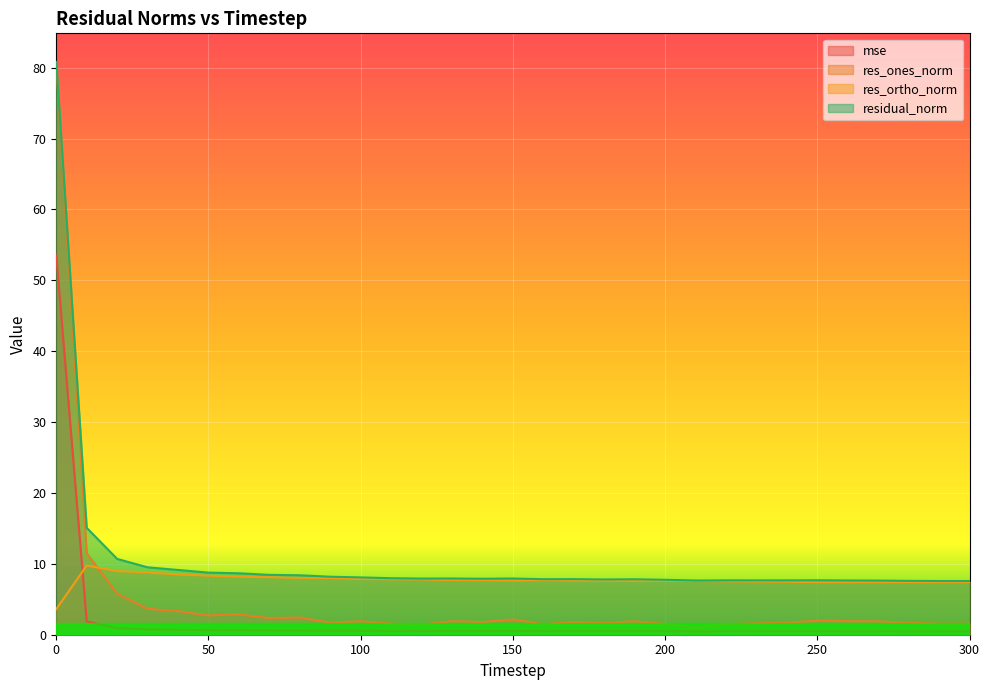

How many lines are shown in the chart?

4